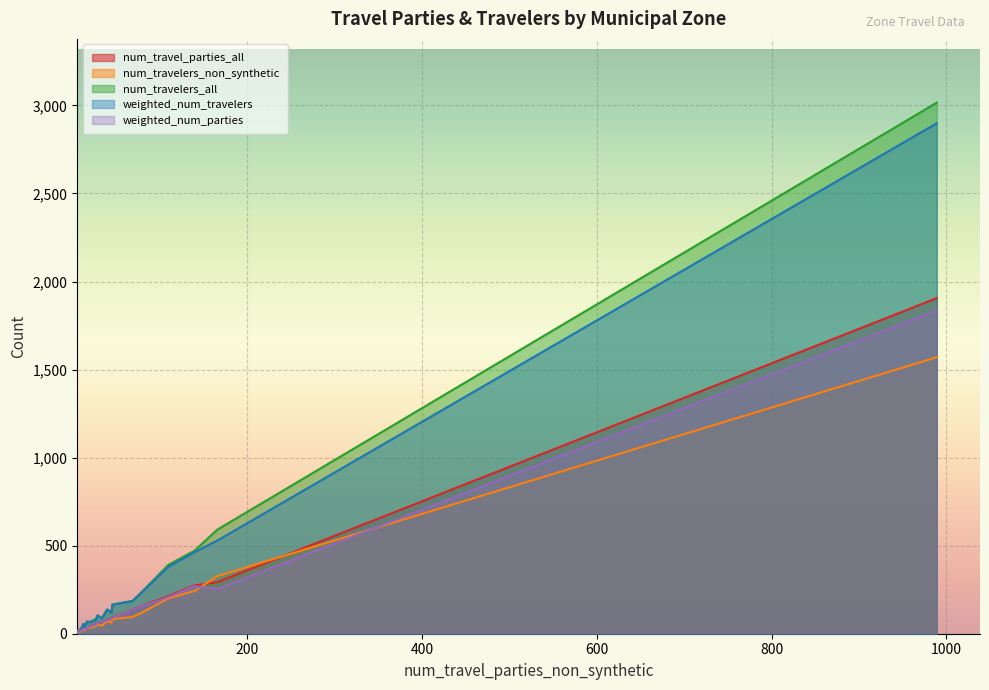

True or false: weighted_num_travelers has more than 2 interior local peaks.

True